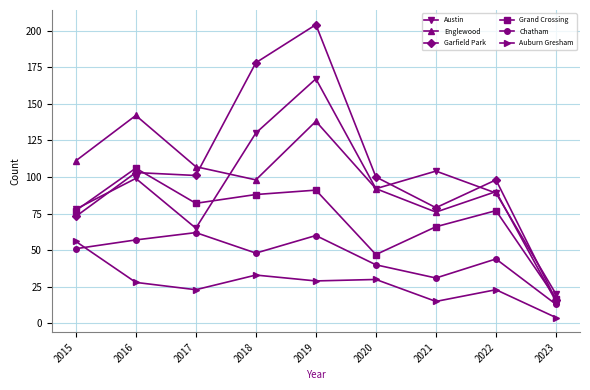

Reading right to left, what are all the values shown in this chart?

Austin: 2023=20	2022=89	2021=104	2020=92	2019=167	2018=130	2017=65	2016=99	2015=78
Englewood: 2023=15	2022=90	2021=76	2020=92	2019=138	2018=98	2017=107	2016=142	2015=111
Garfield Park: 2023=16	2022=98	2021=79	2020=100	2019=204	2018=178	2017=101	2016=103	2015=73
Grand Crossing: 2023=17	2022=77	2021=66	2020=47	2019=91	2018=88	2017=82	2016=106	2015=77
Chatham: 2023=13	2022=44	2021=31	2020=40	2019=60	2018=48	2017=62	2016=57	2015=51
Auburn Gresham: 2023=4	2022=23	2021=15	2020=30	2019=29	2018=33	2017=23	2016=28	2015=56